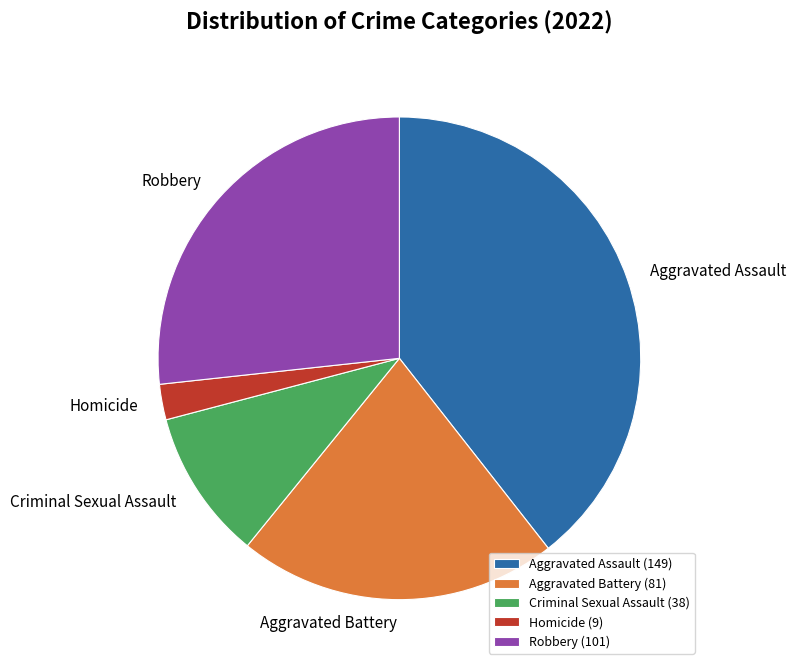

Do Homicide (9) and Robbery (101) together represent more than half of the pie?

No